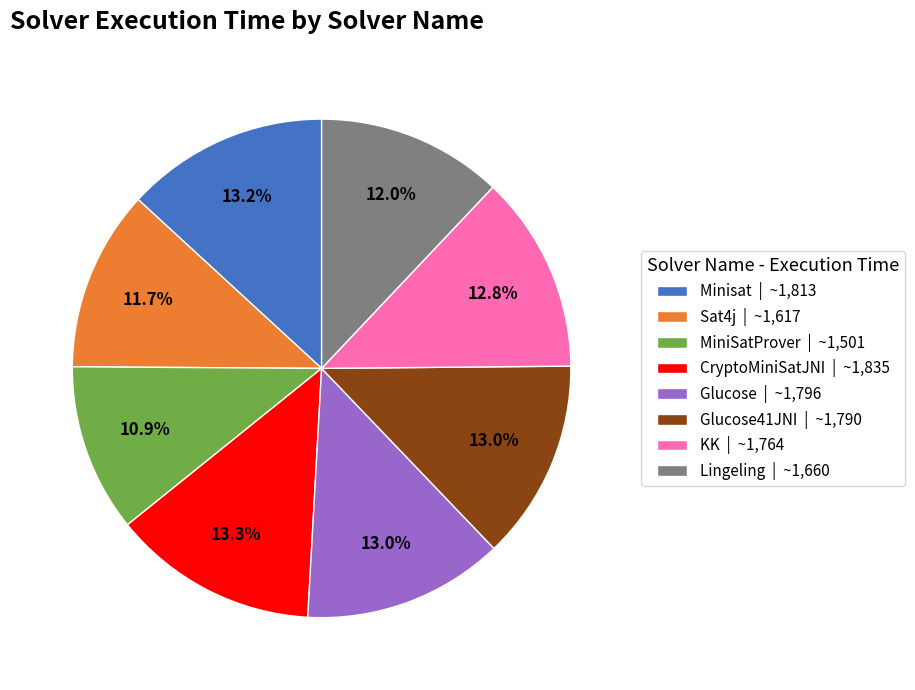

Does any single category account for the majority?

No